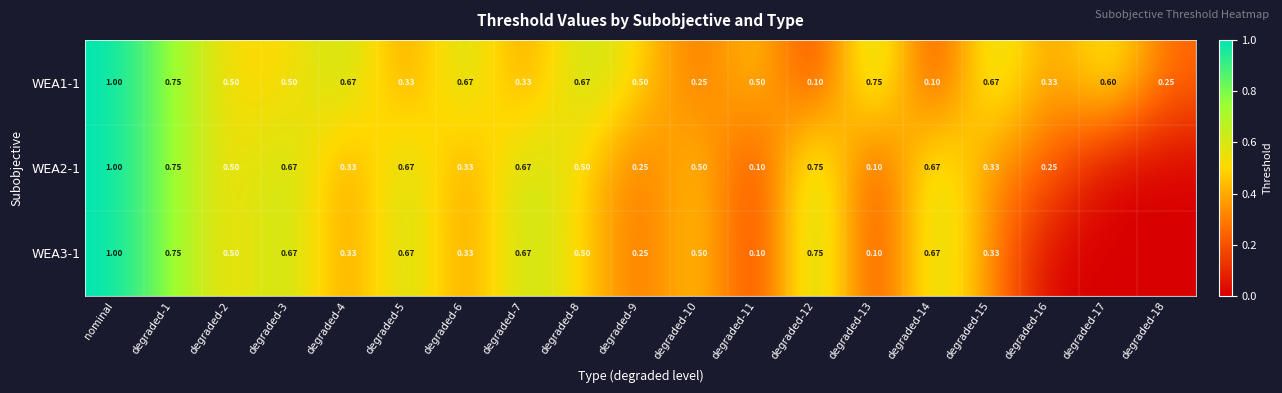

Is the value of WEA2-1 at degraded-9 greater than the value of WEA1-1 at degraded-7?

No